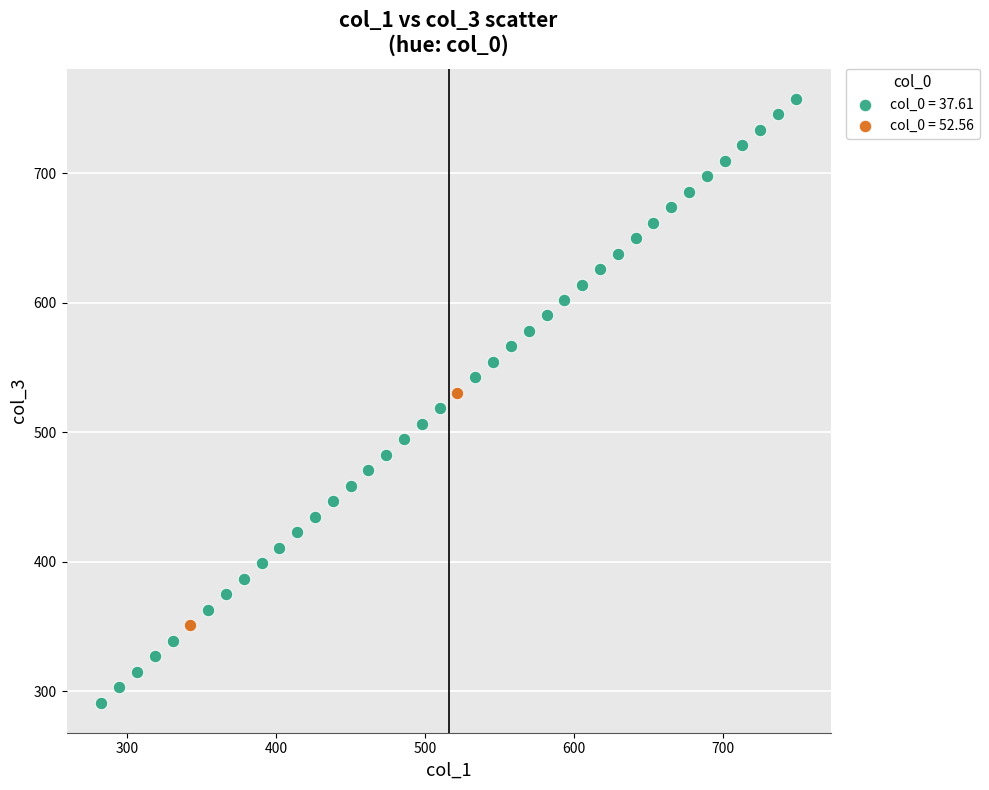

What are all the series names shown in the legend?

col_0 = 37.61, col_0 = 52.56